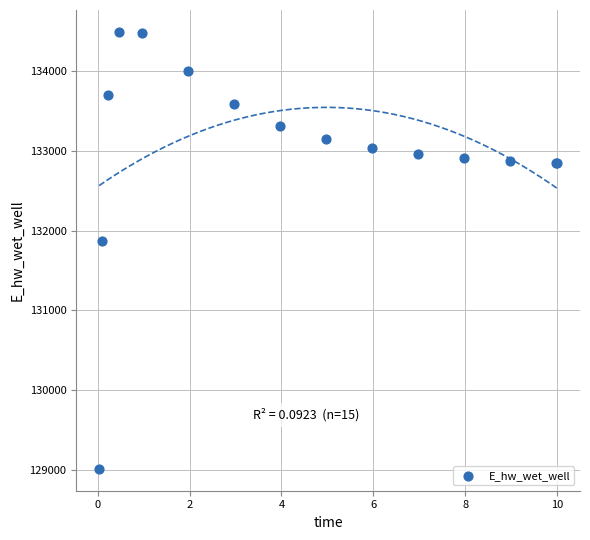

What Y value in the scatter plot is closest to 131752?

131871.0